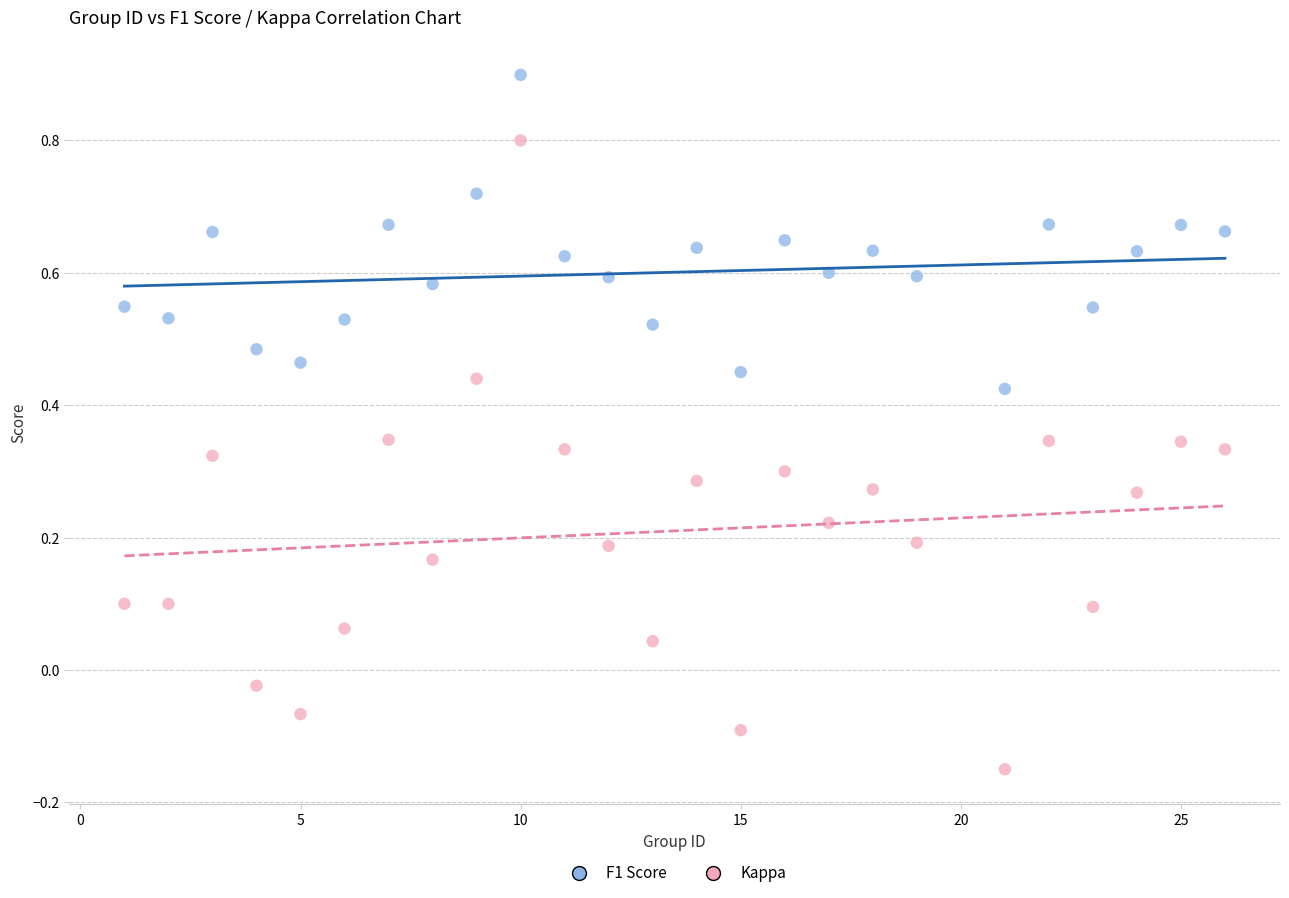

Which series contains the lowest Y value?

Kappa